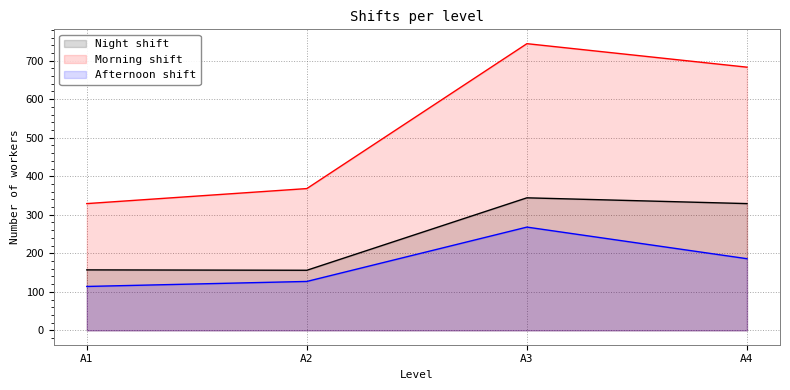

How many values in the Night shift series exceed 329?

1